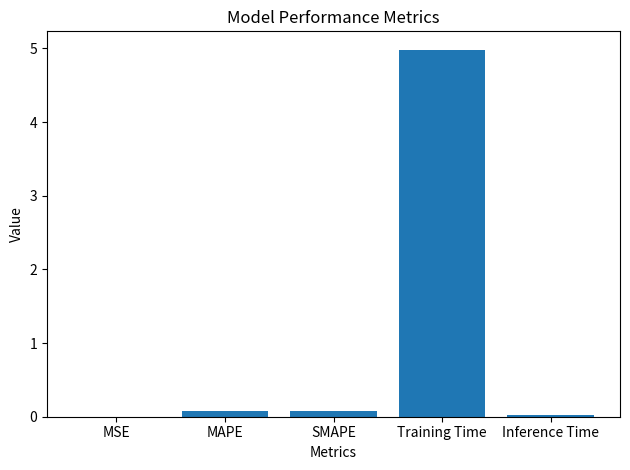

What is the sum of all values?

5.2